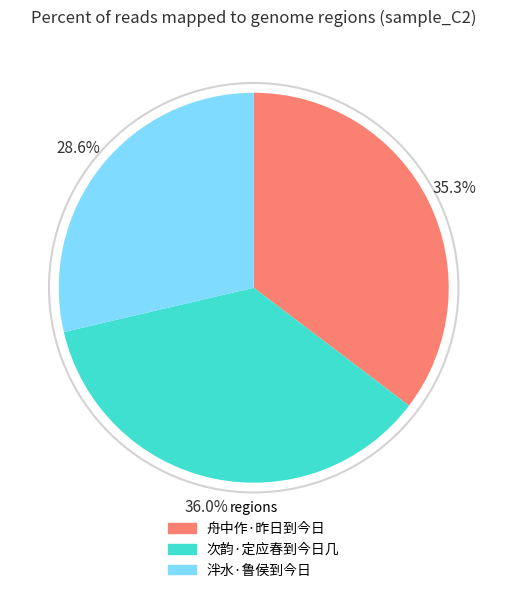

Rank the categories by value from highest to lowest.

次韵·定应春到今日几, 舟中作·昨日到今日, 泮水·鲁侯到今日